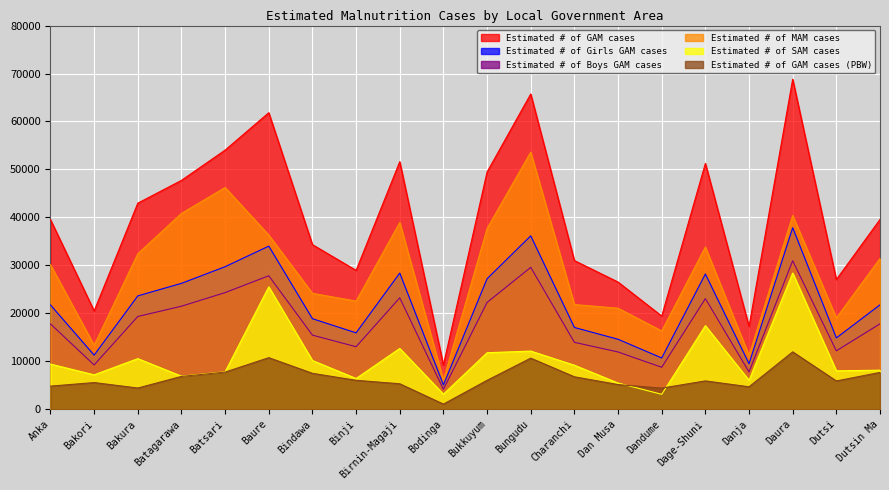

What is the smallest value displayed?

1061